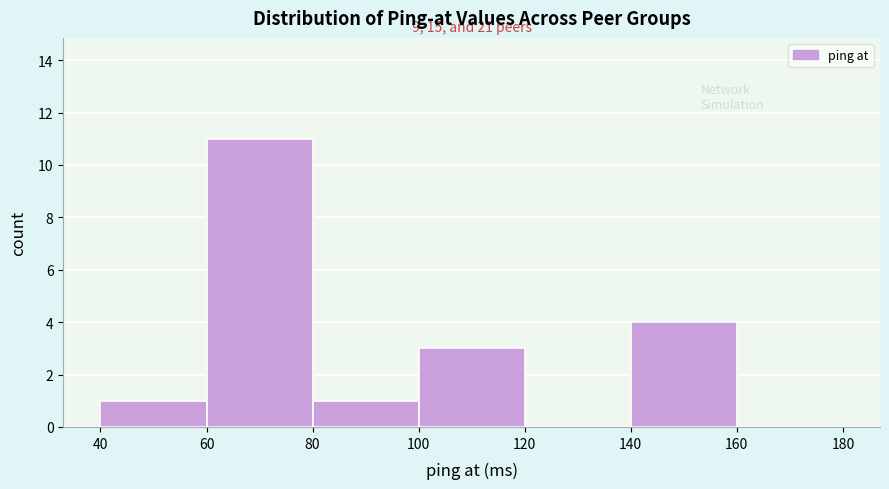

Which range on the x-axis has the tallest bar?

60 to 80